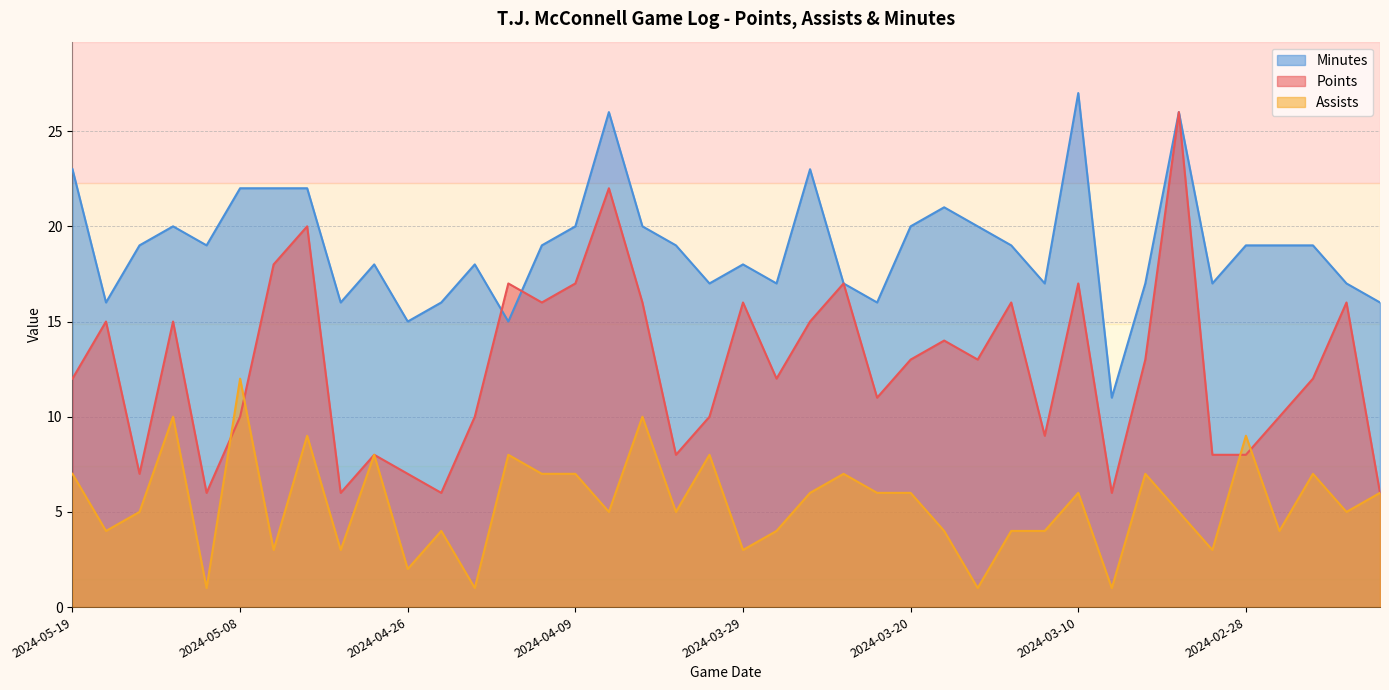

What is the sum of all assists values?

217